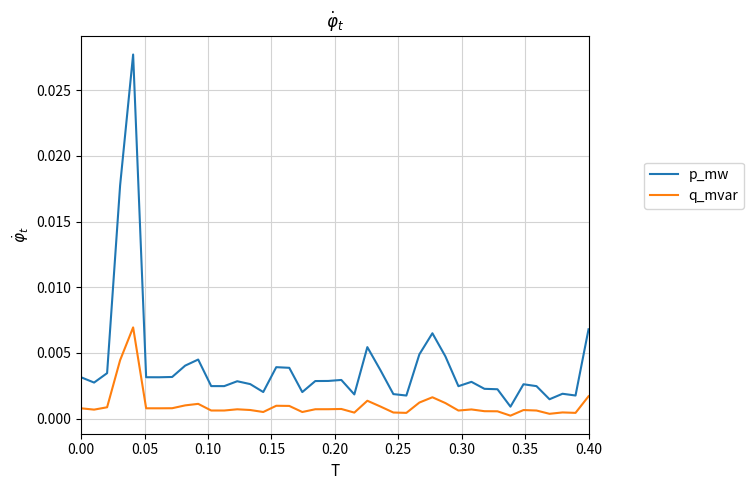

True or false: q_mvar and p_mw intersect in this chart.

False